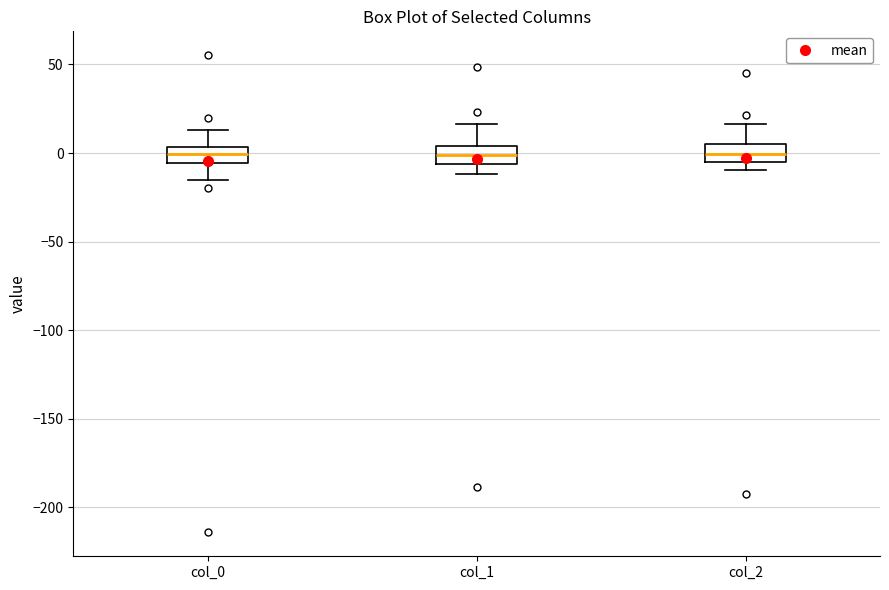

Where is the lower edge of the box for col_2 on the y-axis? The values are not printed on the chart, so give them approximately, as read against the axis.

-5